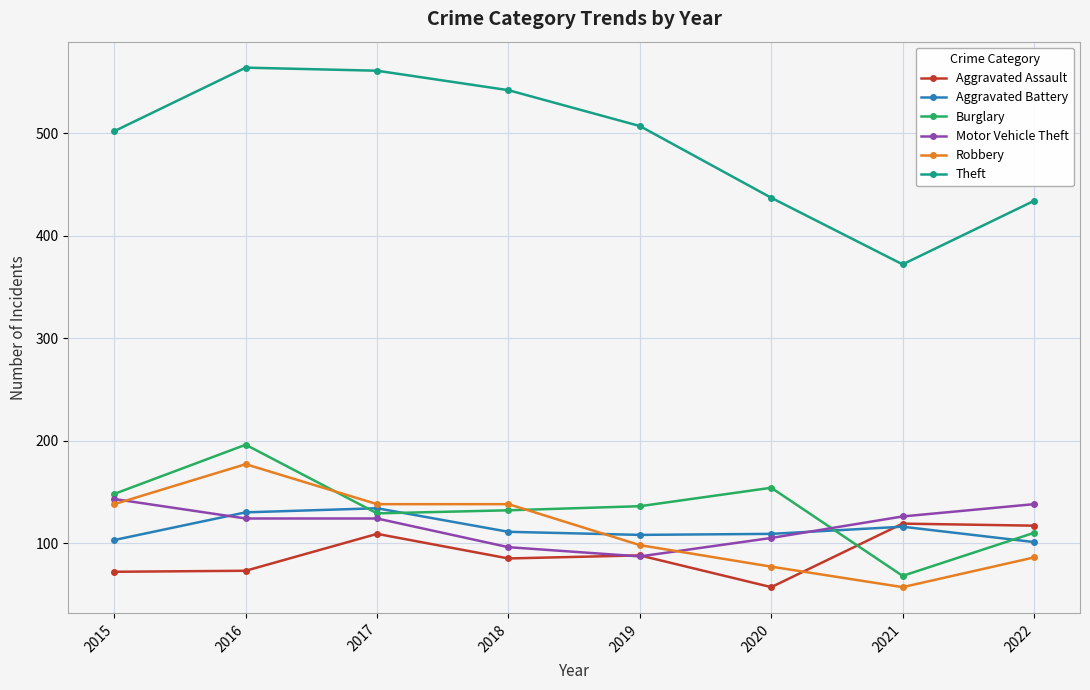

At which category does Burglary reach its first local peak?

2016